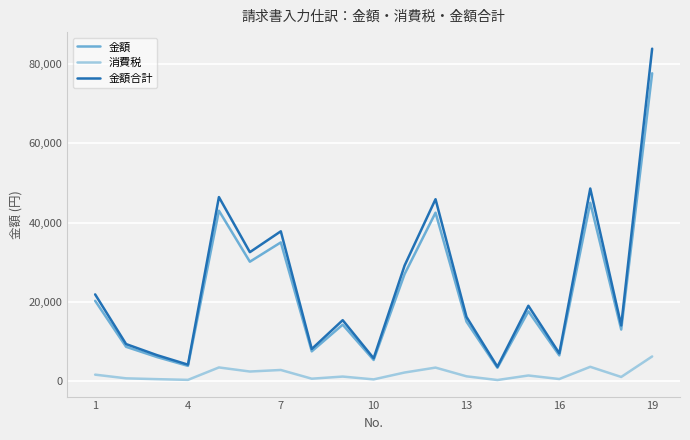

What is the sum of all 金額 values?

421593